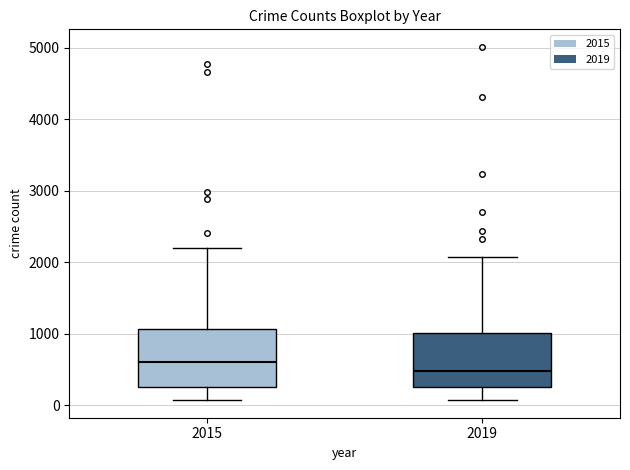

Which box's median line is the highest?

2015